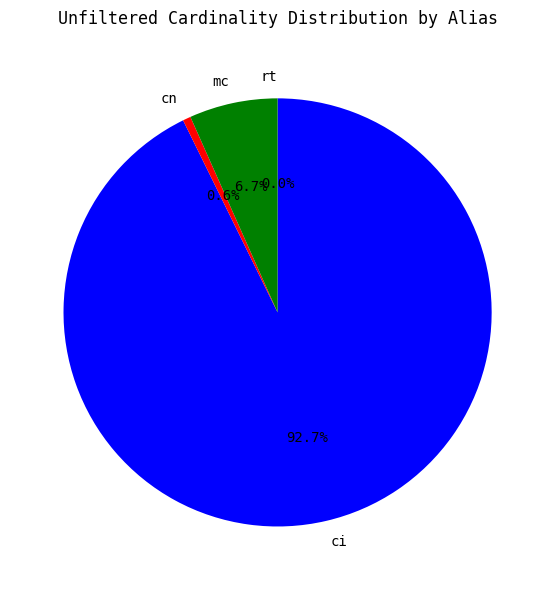

Combined, do mc and cn account for over 50%?

No